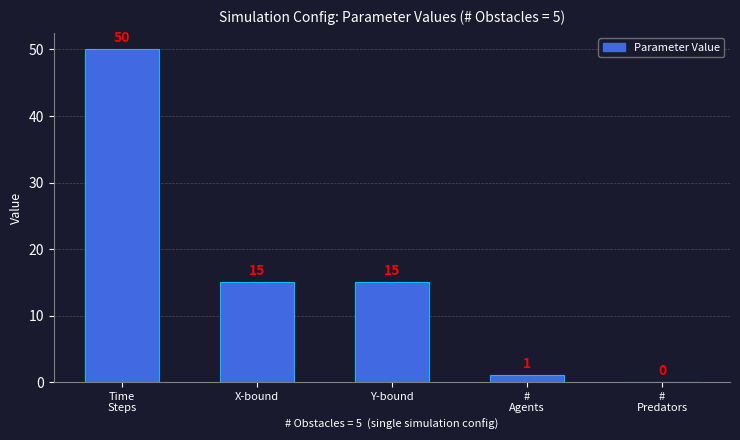

What is the sum of all values?

81